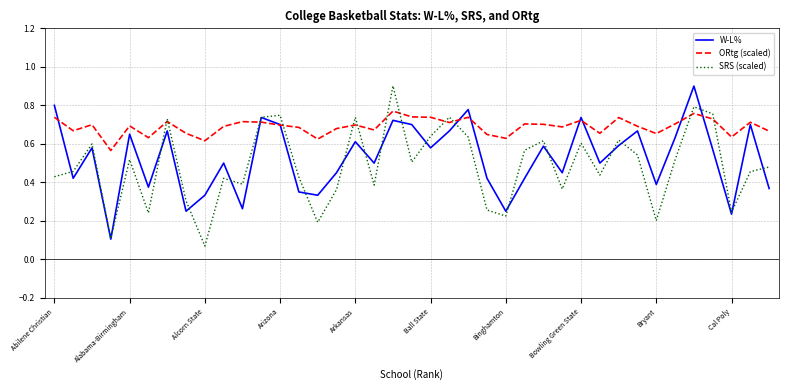

What is the maximum value for W-L%?

0.9